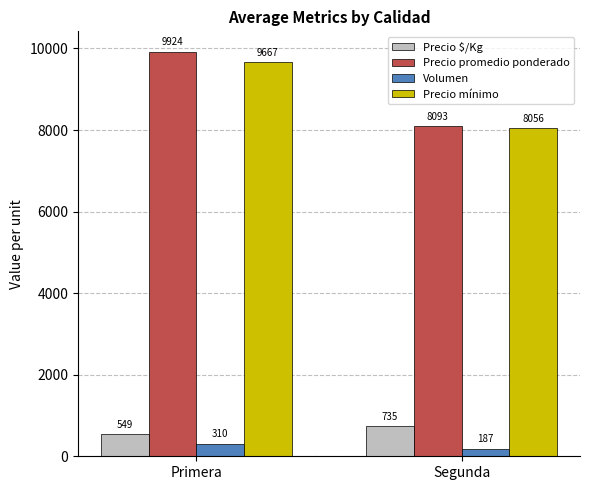

What is the total value across all series at Primera?

20450